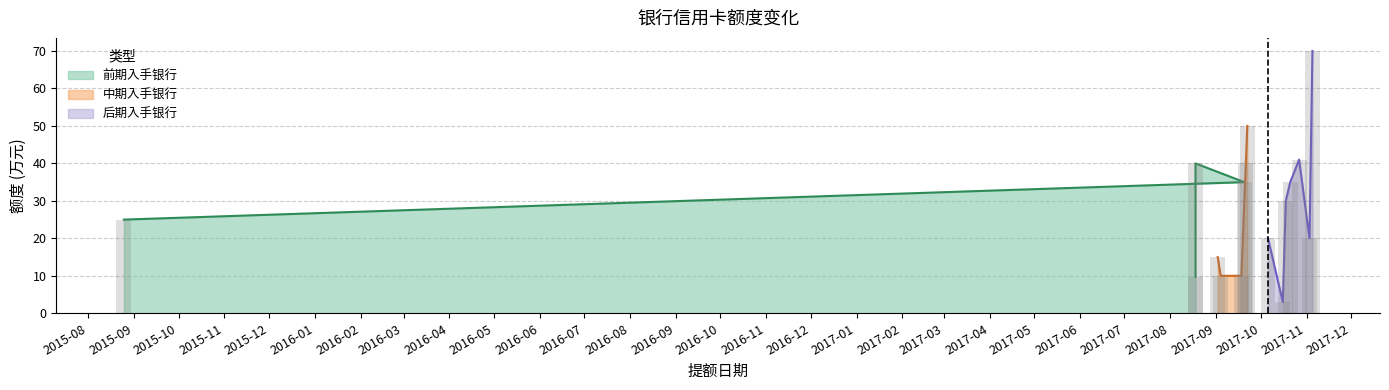

How many data points are above 30?

7